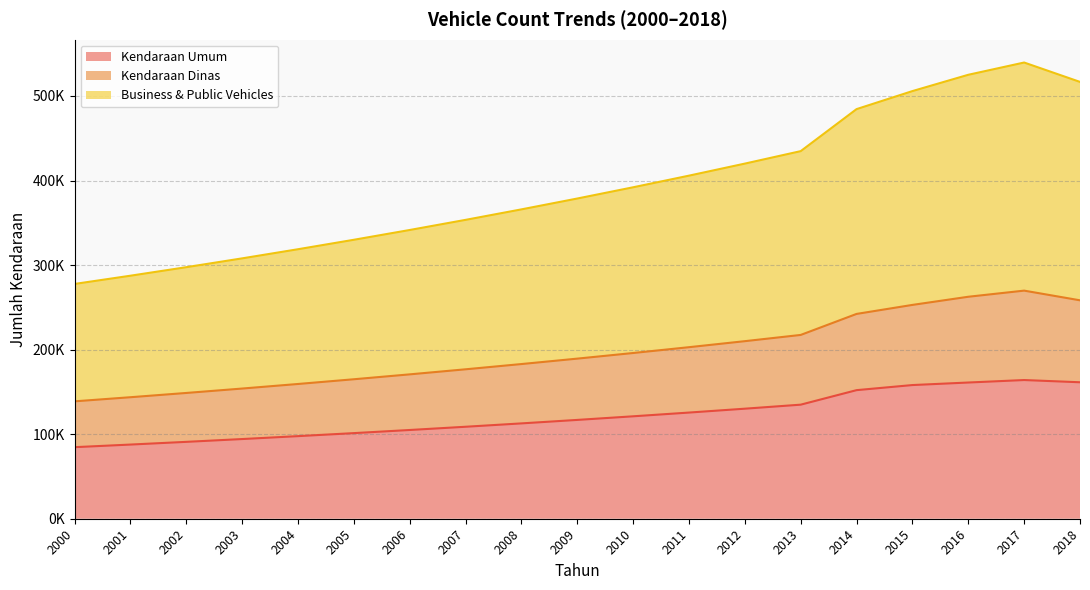

Where does the Business & Public Vehicles series first go above 378681?

2009